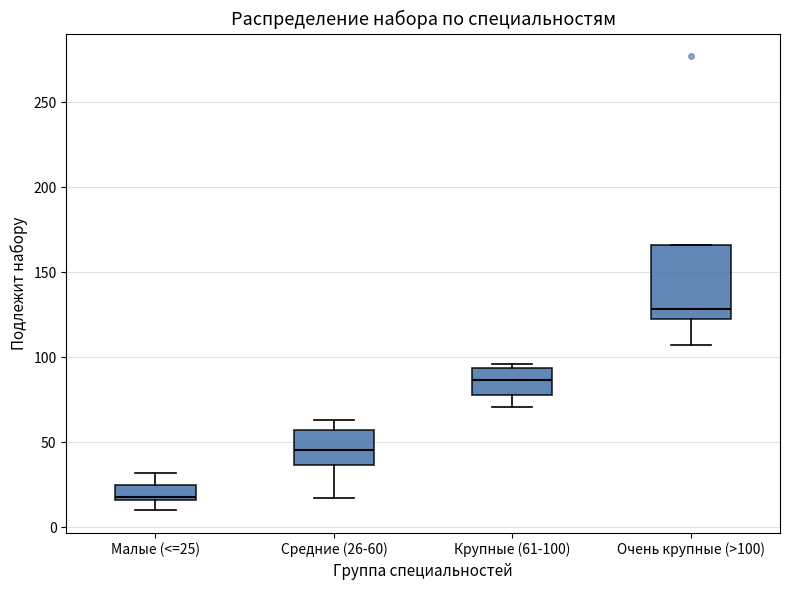

Where does the median line of the box for Очень крупные (>100) sit on the y-axis? The values are not printed on the chart, so give them approximately, as read against the axis.

130